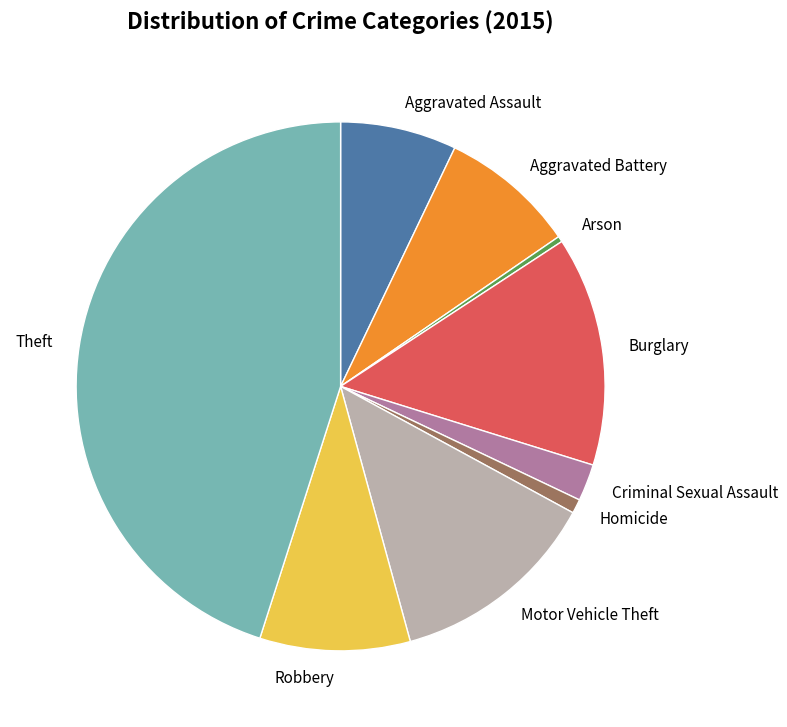

Is the sum of Burglary and Motor Vehicle Theft greater than half?

No